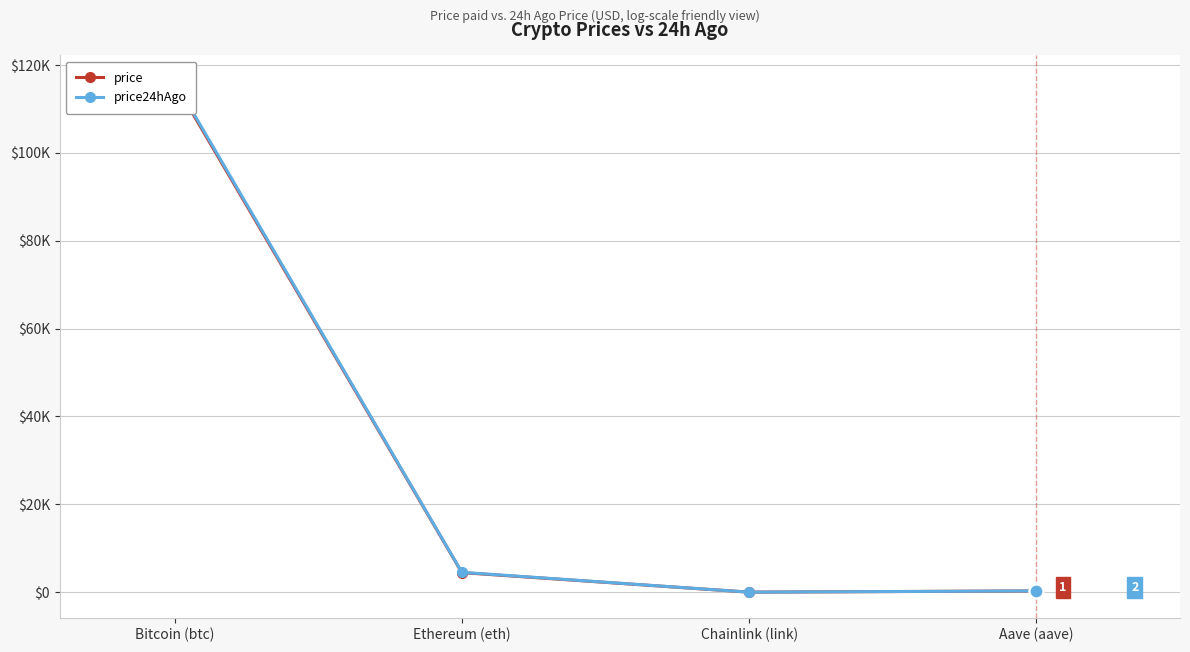

Is it true that price24hAgo equals 146.9 at Aave (aave)?

False